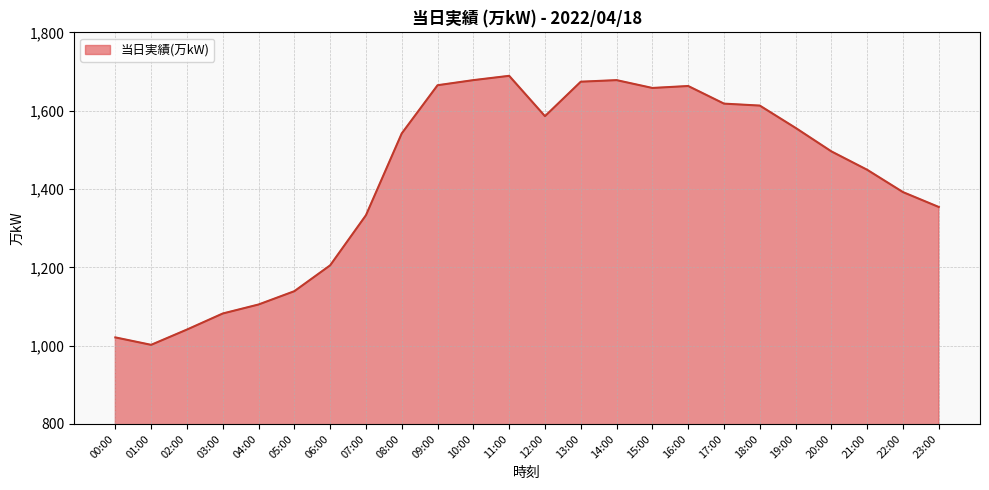

What is the difference between the maximum and second lowest values?

668